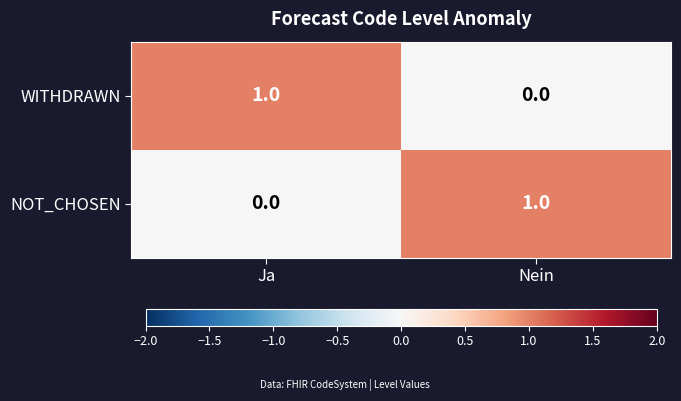

Is the value of NOT_CHOSEN at Ja greater than the value of WITHDRAWN at Ja?

No